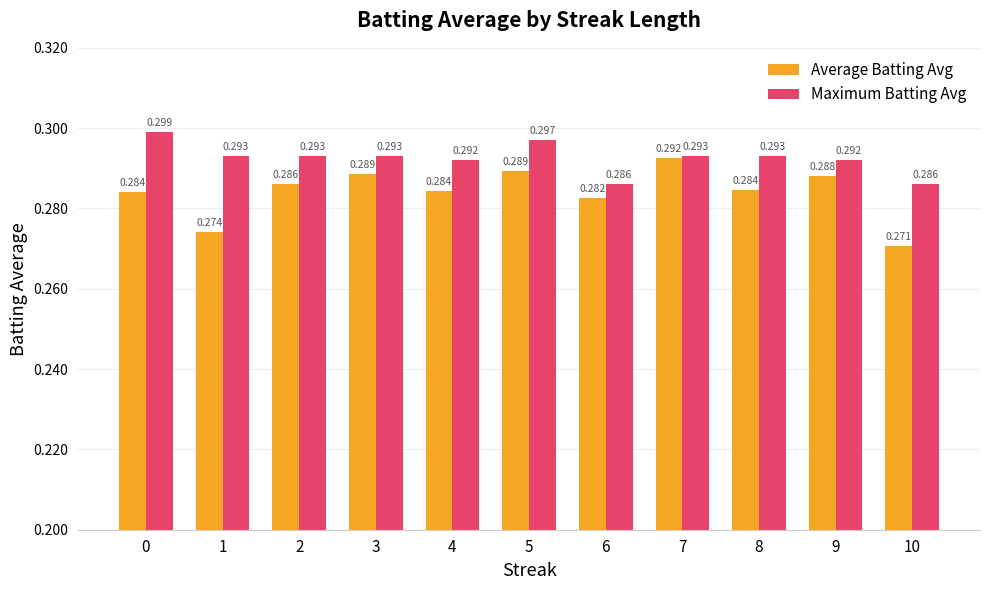

At which category is the sum across all series the highest?

5